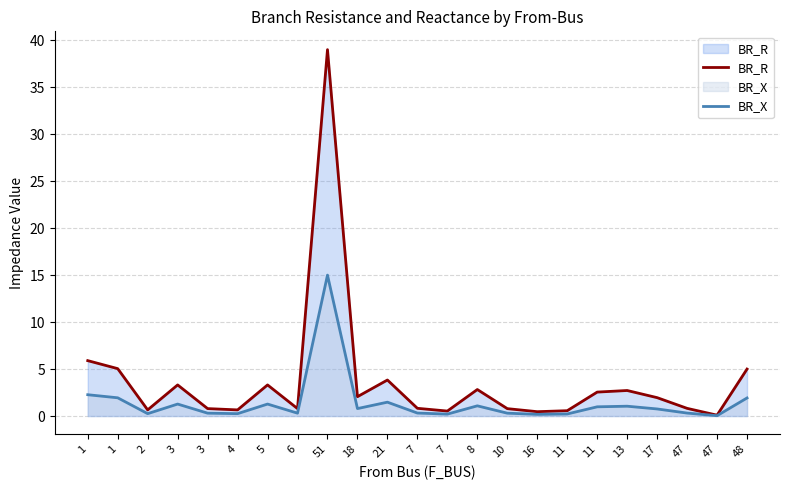

Which category has the lowest value in the BR_R series?

47